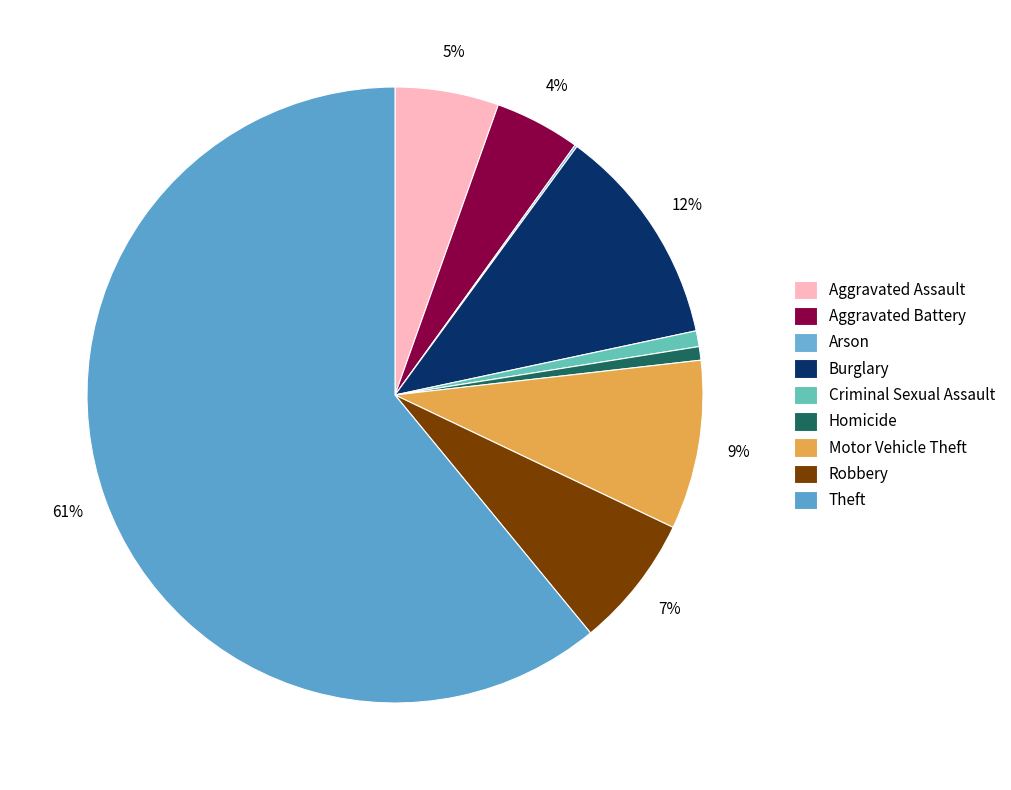

How many slices are in this pie chart?

9